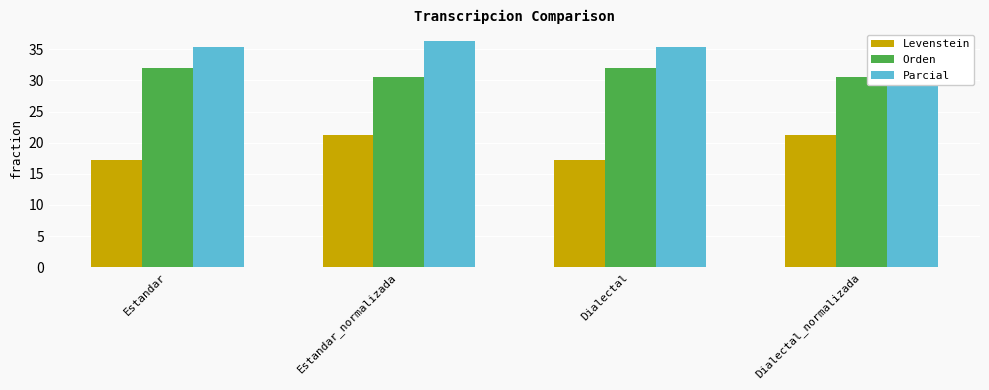

Rank the categories by Parcial value from lowest to highest.

Estandar, Dialectal, Estandar_normalizada, Dialectal_normalizada